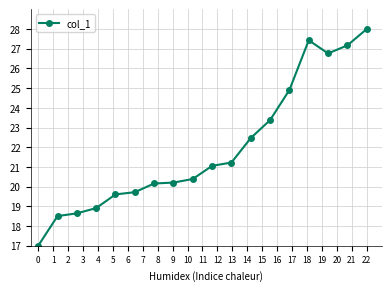

What is the difference between the maximum and minimum values?

11.0